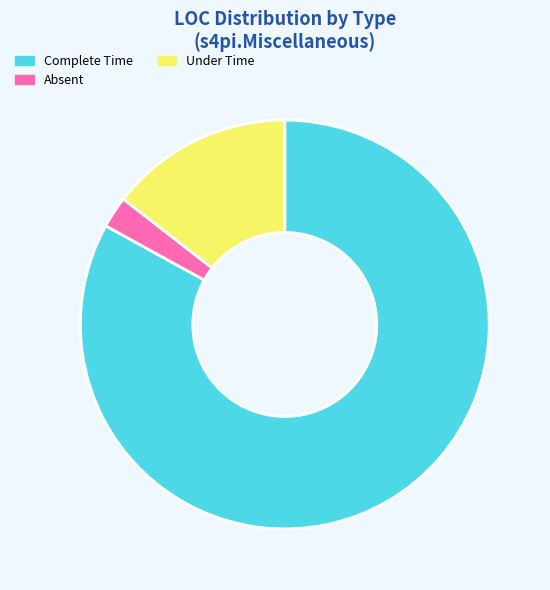

The Under Time slice represents 1% of the pie. True or false?

False